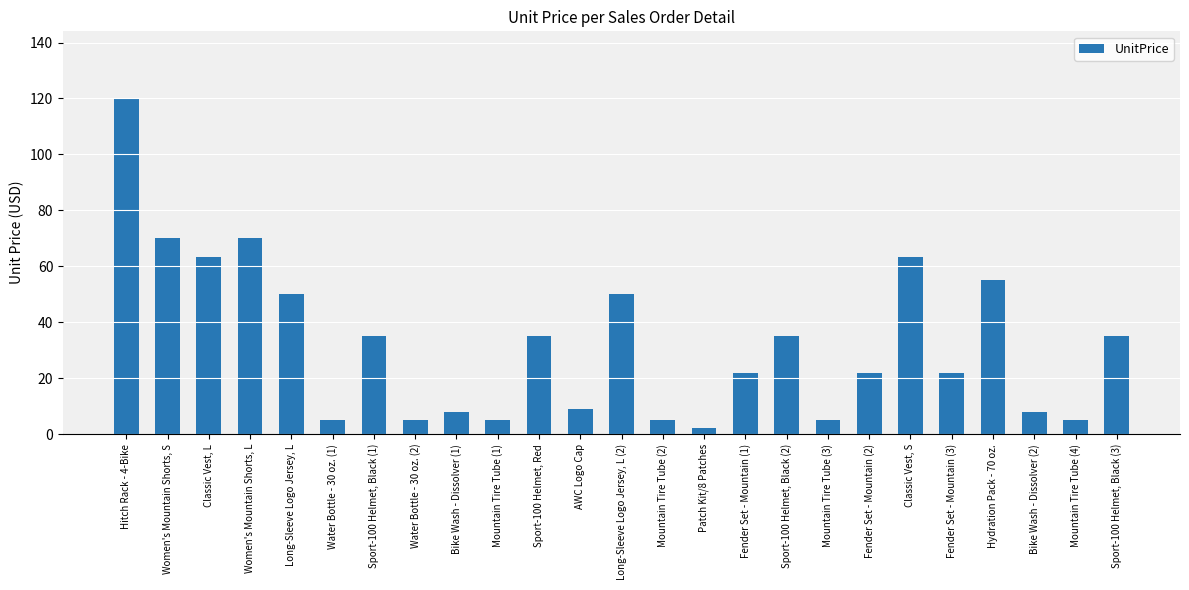

What is the change in value from Classic Vest, L to Sport-100 Helmet, Black (1)?

-28.5